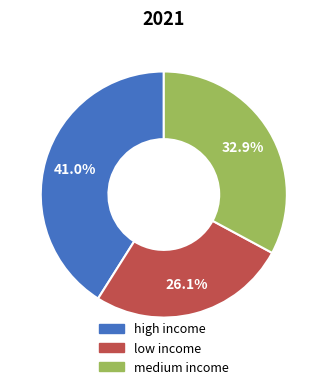

Between medium income and low income, which is larger?

medium income